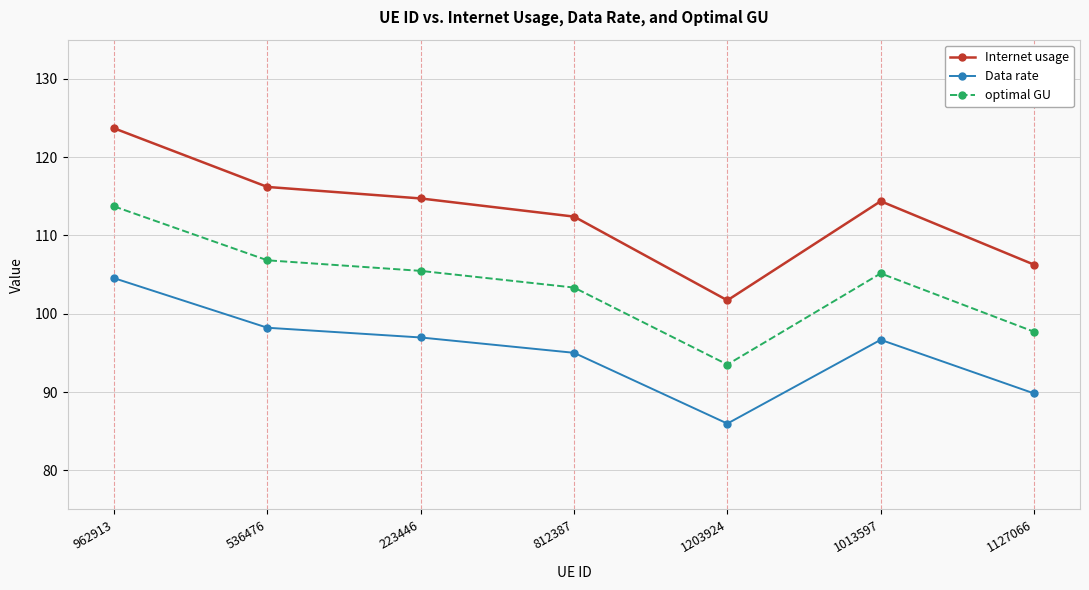

True or false: optimal GU and Data rate cross at least once.

False